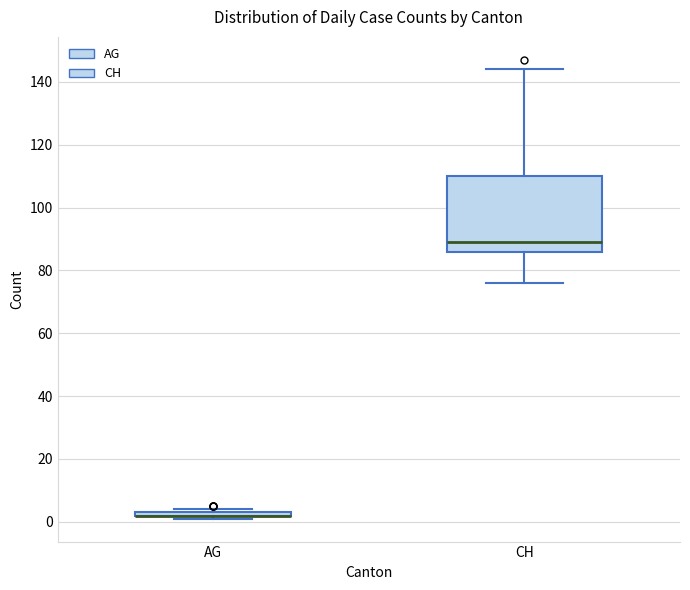

Comparing the boxes themselves (not the whiskers), which one is the tallest?

CH